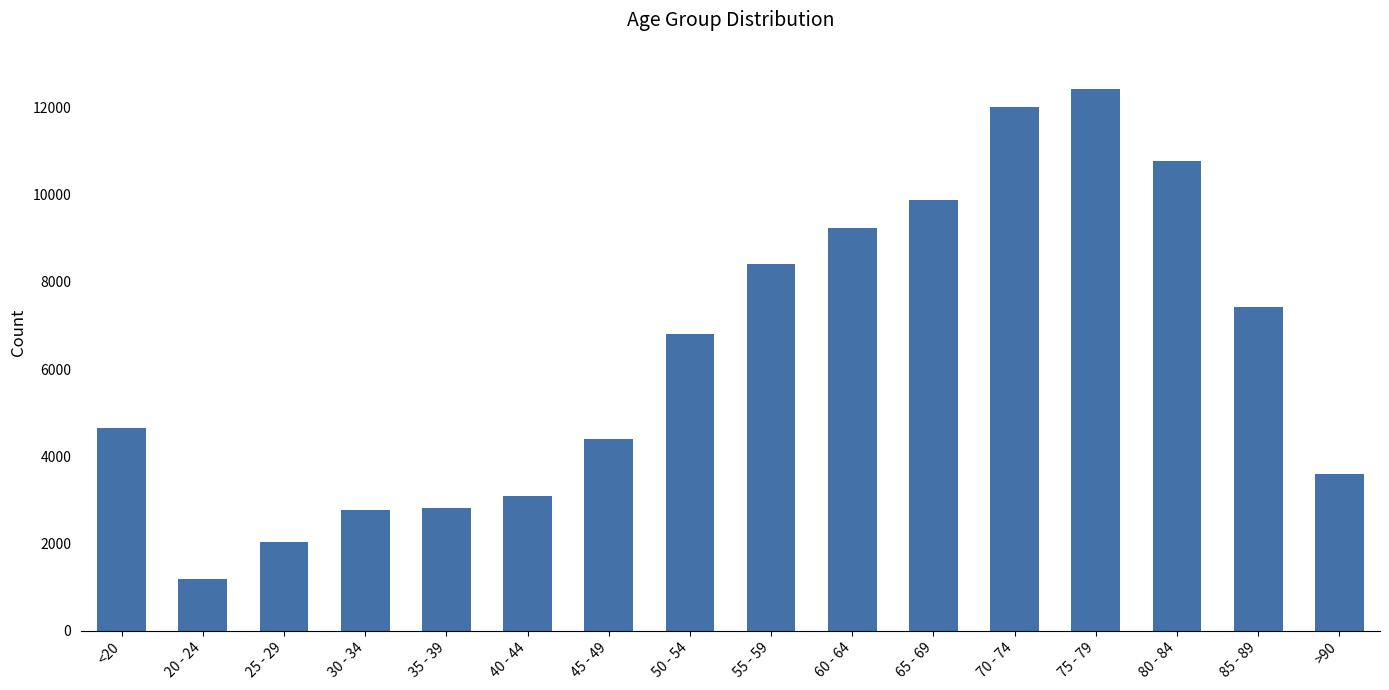

What is the value of the 6th bar from the left?

3078